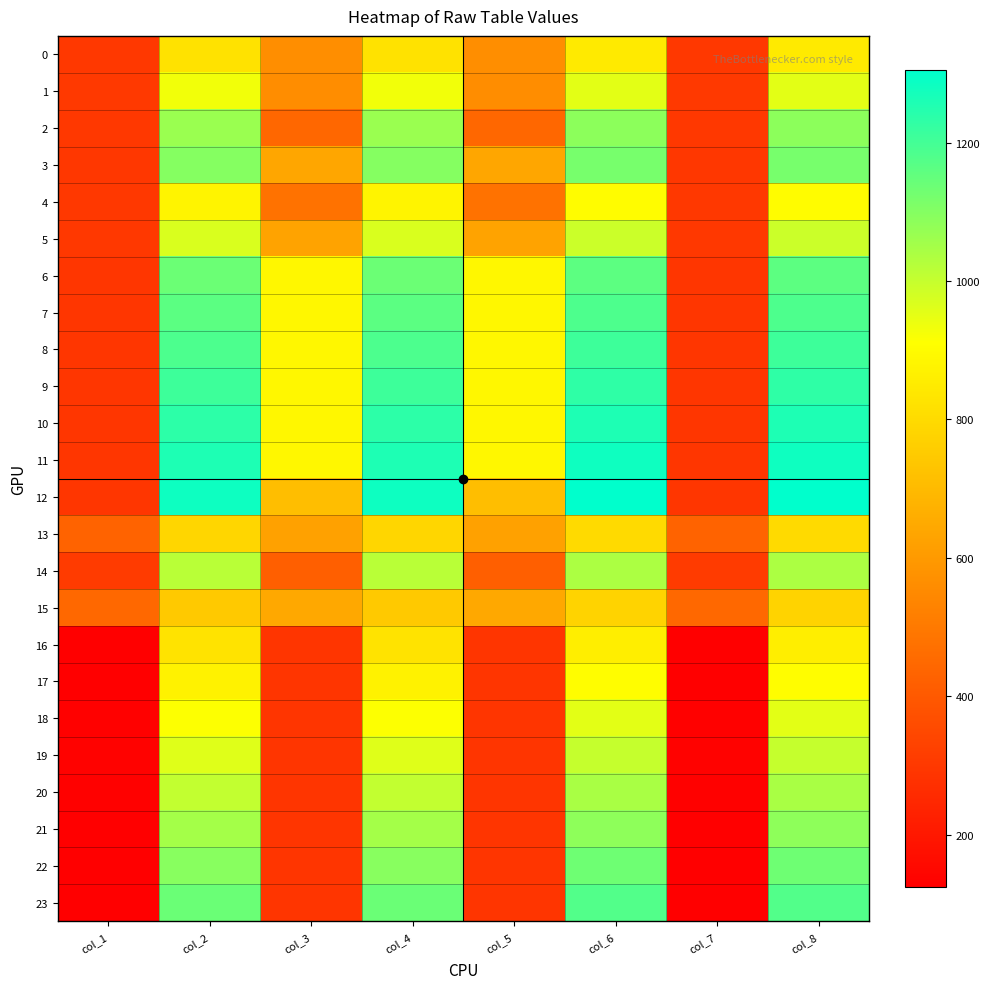

Reading left to right, list all the values displayed in this chart.

0: col_1=299	col_2=824	col_3=563	col_4=824	col_5=563	col_6=847	col_7=299	col_8=847
1: col_1=302	col_2=930	col_3=561	col_4=930	col_5=561	col_6=953	col_7=302	col_8=953
2: col_1=300	col_2=1067	col_3=443	col_4=1067	col_5=443	col_6=1088	col_7=300	col_8=1088
3: col_1=296	col_2=1099	col_3=637	col_4=1099	col_5=637	col_6=1120	col_7=296	col_8=1120
4: col_1=301	col_2=880	col_3=477	col_4=880	col_5=477	col_6=903	col_7=301	col_8=903
5: col_1=297	col_2=969	col_3=627	col_4=969	col_5=627	col_6=991	col_7=297	col_8=991
6: col_1=294	col_2=1138	col_3=888	col_4=1138	col_5=888	col_6=1161	col_7=294	col_8=1161
7: col_1=294	col_2=1162	col_3=888	col_4=1162	col_5=888	col_6=1185	col_7=294	col_8=1185
8: col_1=294	col_2=1186	col_3=888	col_4=1186	col_5=888	col_6=1209	col_7=294	col_8=1209
9: col_1=294	col_2=1210	col_3=888	col_4=1210	col_5=888	col_6=1232	col_7=294	col_8=1232
10: col_1=294	col_2=1234	col_3=888	col_4=1234	col_5=888	col_6=1257	col_7=294	col_8=1257
11: col_1=294	col_2=1258	col_3=888	col_4=1258	col_5=888	col_6=1281	col_7=294	col_8=1281
12: col_1=294	col_2=1282	col_3=712	col_4=1282	col_5=712	col_6=1305	col_7=294	col_8=1305
13: col_1=432	col_2=784	col_3=623	col_4=784	col_5=623	col_6=798	col_7=432	col_8=798
14: col_1=309	col_2=1018	col_3=419	col_4=1018	col_5=419	col_6=1039	col_7=309	col_8=1039
15: col_1=445	col_2=746	col_3=645	col_4=746	col_5=645	col_6=778	col_7=445	col_8=778
16: col_1=128	col_2=826	col_3=292	col_4=826	col_5=292	col_6=860	col_7=128	col_8=860
17: col_1=128	col_2=872	col_3=292	col_4=872	col_5=292	col_6=906	col_7=128	col_8=906
18: col_1=129	col_2=914	col_3=290	col_4=914	col_5=290	col_6=953	col_7=129	col_8=953
19: col_1=131	col_2=960	col_3=291	col_4=960	col_5=291	col_6=999	col_7=131	col_8=999
20: col_1=129	col_2=1005	col_3=289	col_4=1005	col_5=289	col_6=1044	col_7=129	col_8=1044
21: col_1=126	col_2=1049	col_3=290	col_4=1049	col_5=290	col_6=1085	col_7=126	col_8=1085
22: col_1=125	col_2=1093	col_3=290	col_4=1093	col_5=290	col_6=1133	col_7=125	col_8=1133
23: col_1=124	col_2=1140	col_3=288	col_4=1140	col_5=288	col_6=1176	col_7=124	col_8=1176